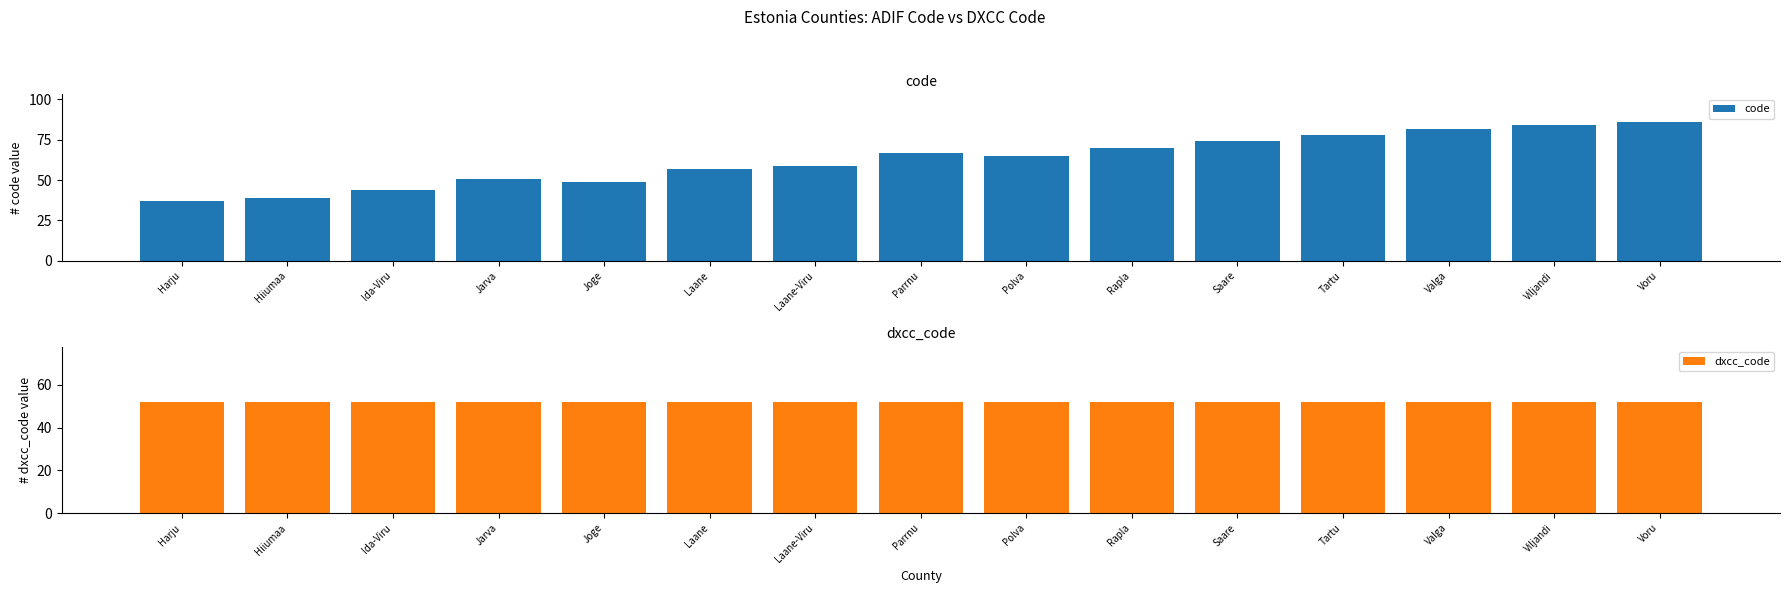

What is the difference between the highest and lowest values at Valga?

30